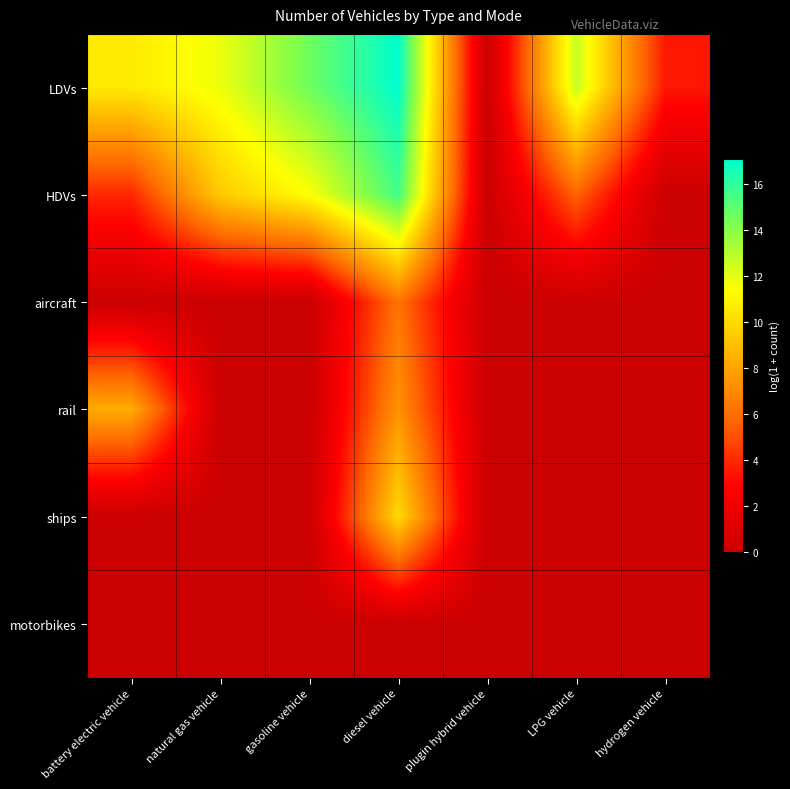

What is the spread (max minus min) of values at natural gas vehicle?

11.8